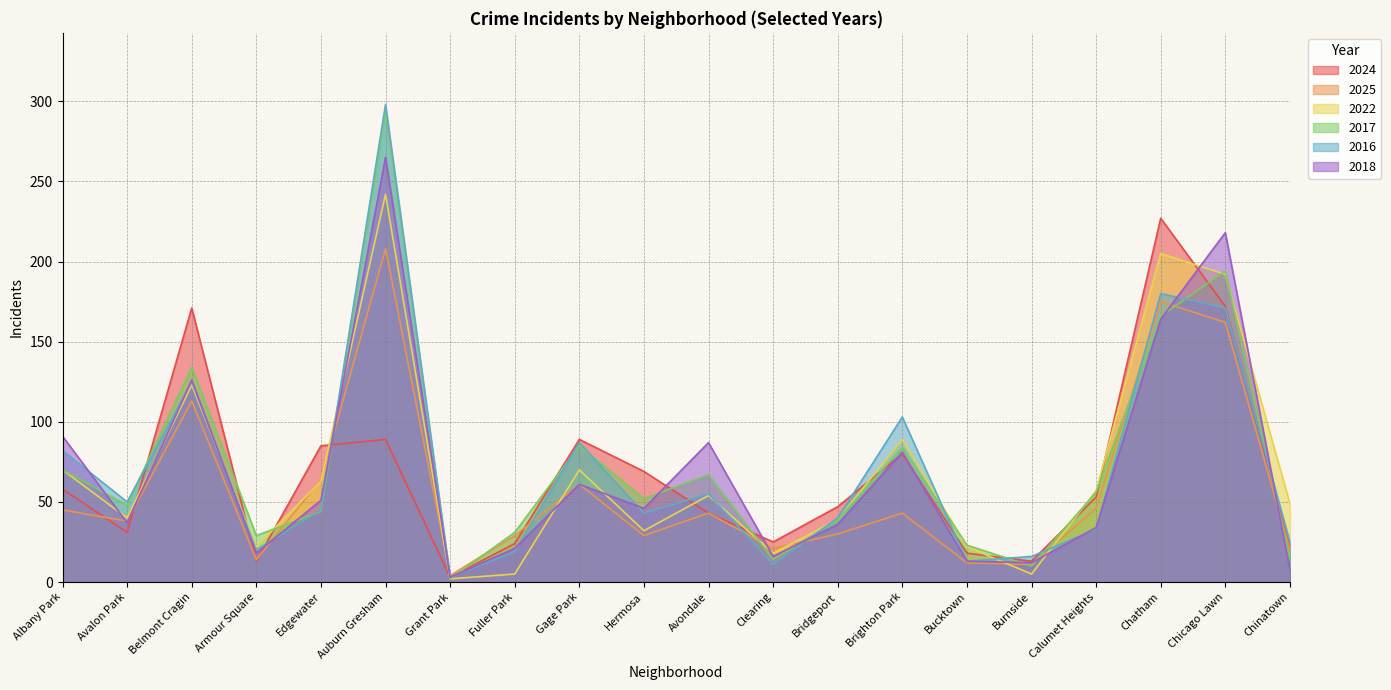

At which category does 2024 reach its first local peak?

Belmont Cragin